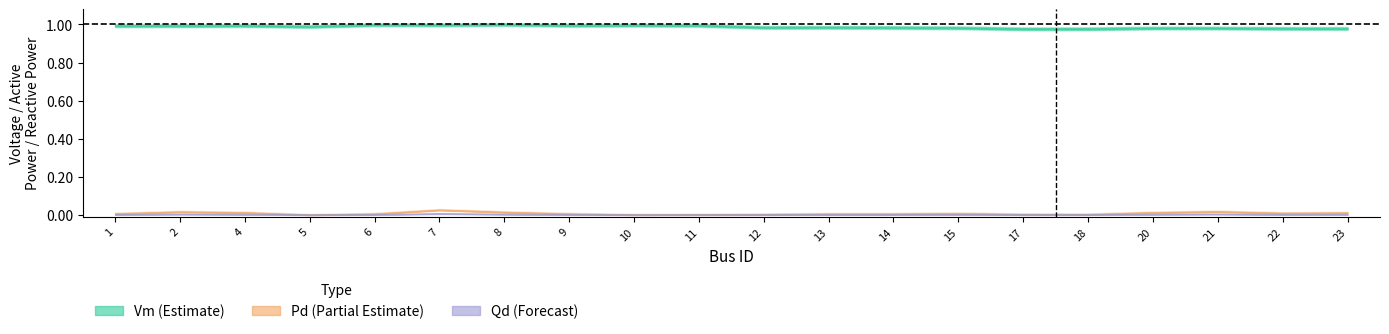

At which category does Qd reach its first local peak?

2